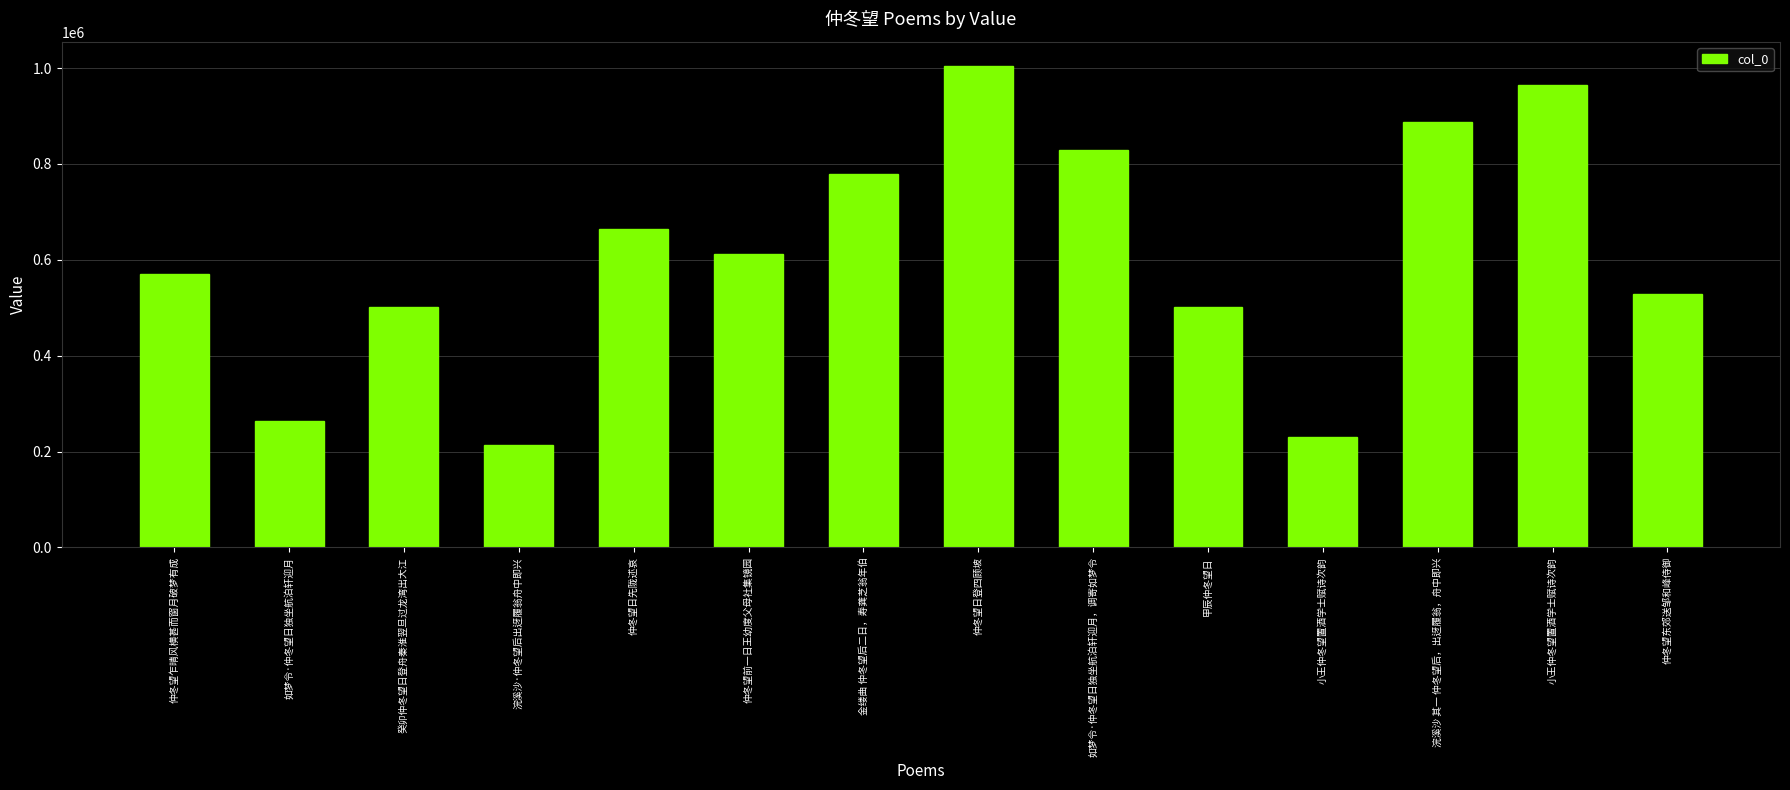

Reading right to left, what are all the values shown in this chart?

529355	964383	887647	230808	500645	829958	1004694	779596	612277	663769	213364	500559	263549	570562